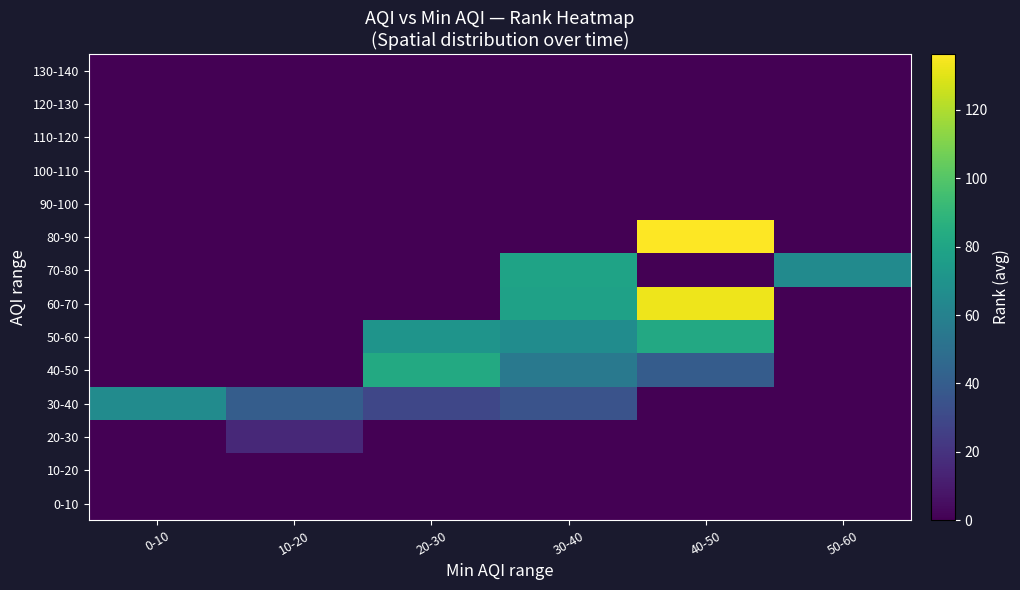

Rank the series by their maximum value, from lowest to highest.

0-10, 10-20, 90-100, 100-110, 110-120, 120-130, 130-140, 20-30, 30-40, 70-80, 50-60, 40-50, 60-70, 80-90